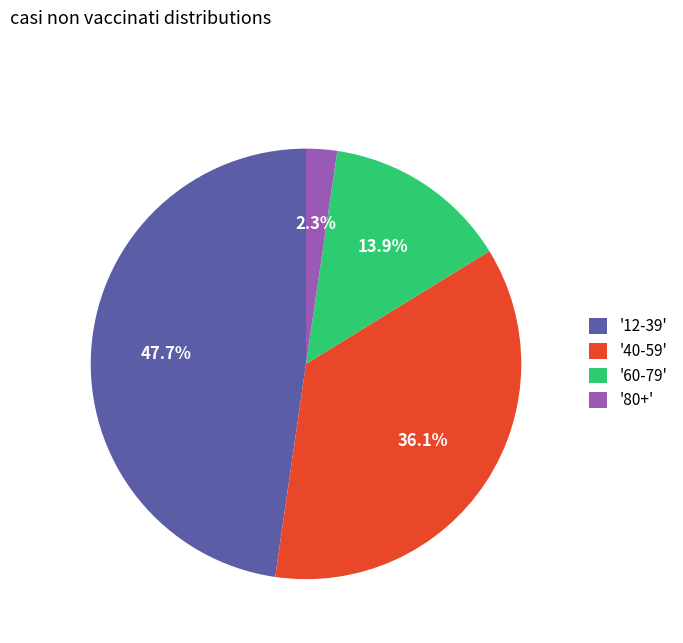

Which category has the biggest portion of the pie?

'12-39'